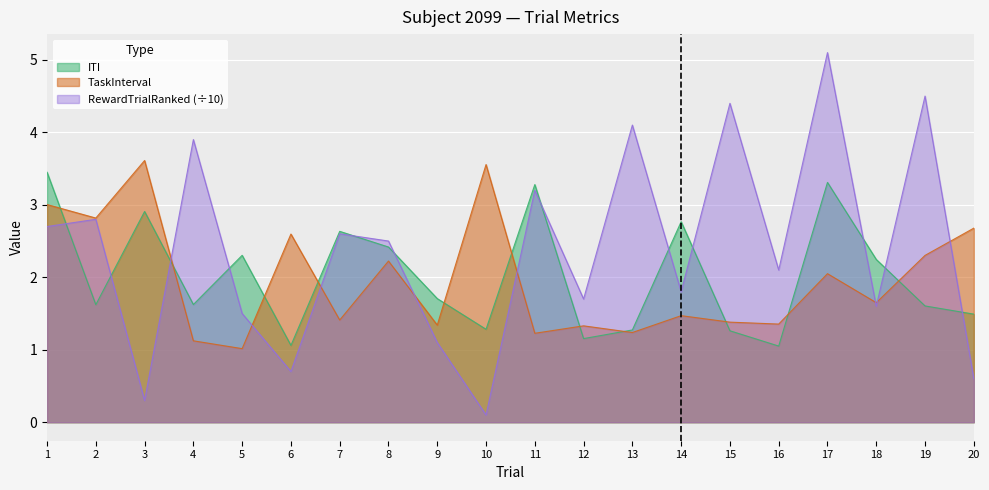

What is the minimum value for ITI?

1.1